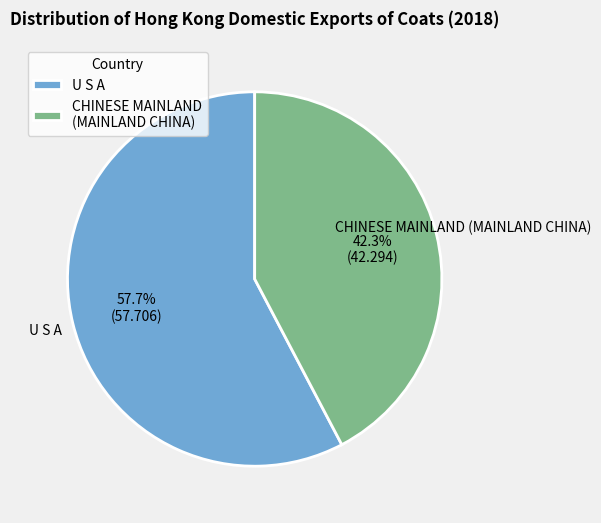

To the nearest percent, what is the difference between the largest and smallest slice percentages?

15%